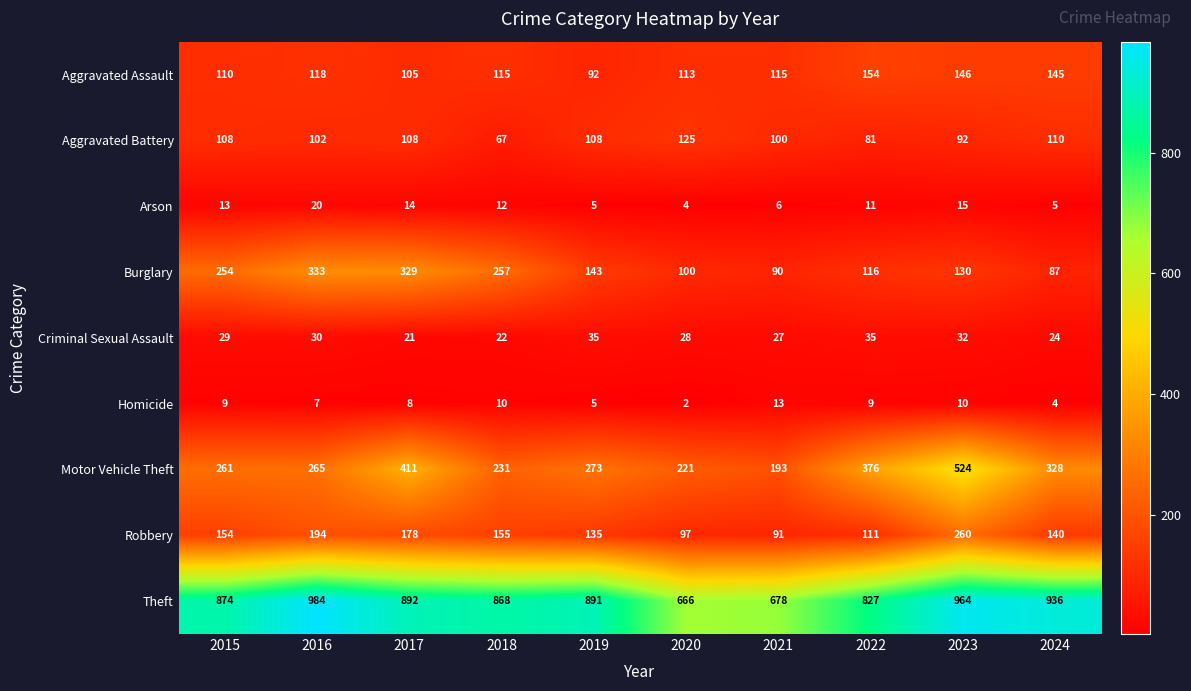

At 2024, list the series in order from smallest to largest.

Homicide, Arson, Criminal Sexual Assault, Burglary, Aggravated Battery, Robbery, Aggravated Assault, Motor Vehicle Theft, Theft